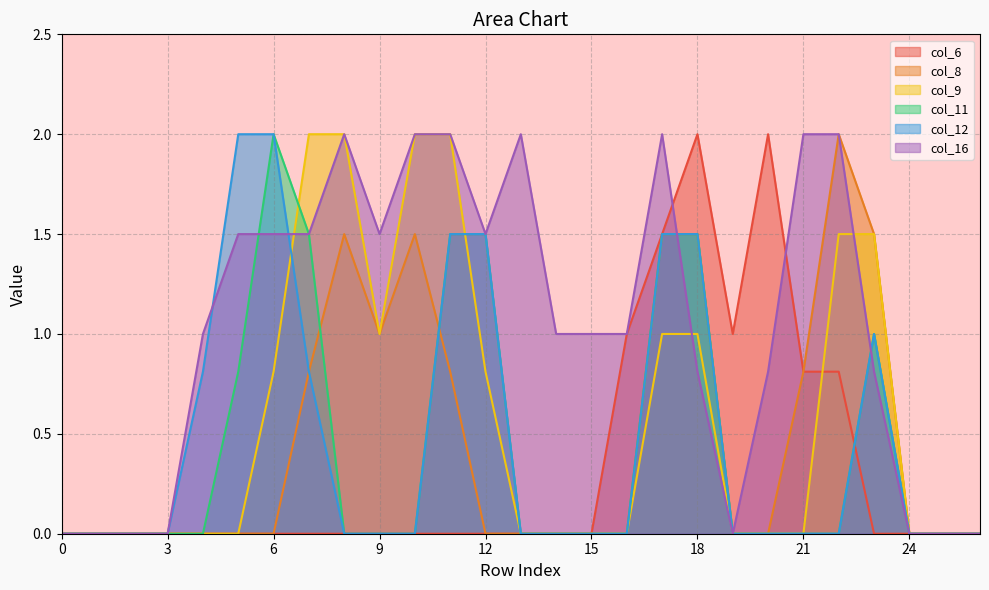

At which category is the sum across all series the highest?

17